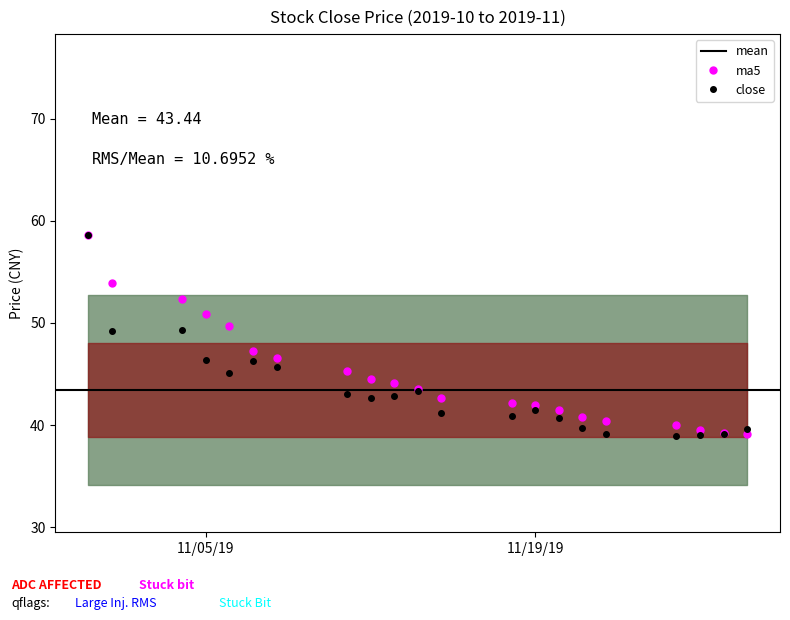

In close, how many points are higher than both neighbors (excluding endpoints)?

4